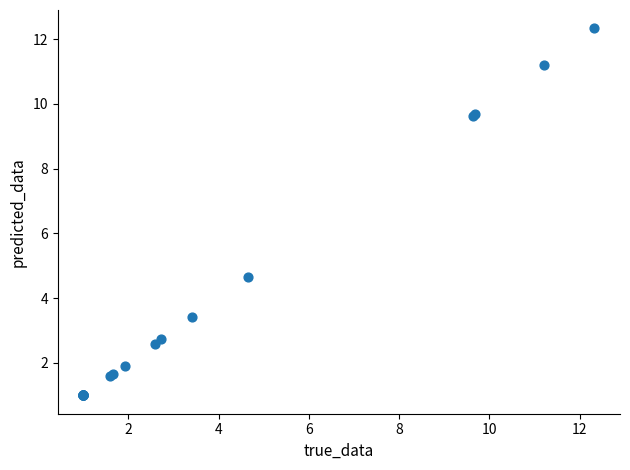

What Y value in the scatter plot is closest to 6?

4.7